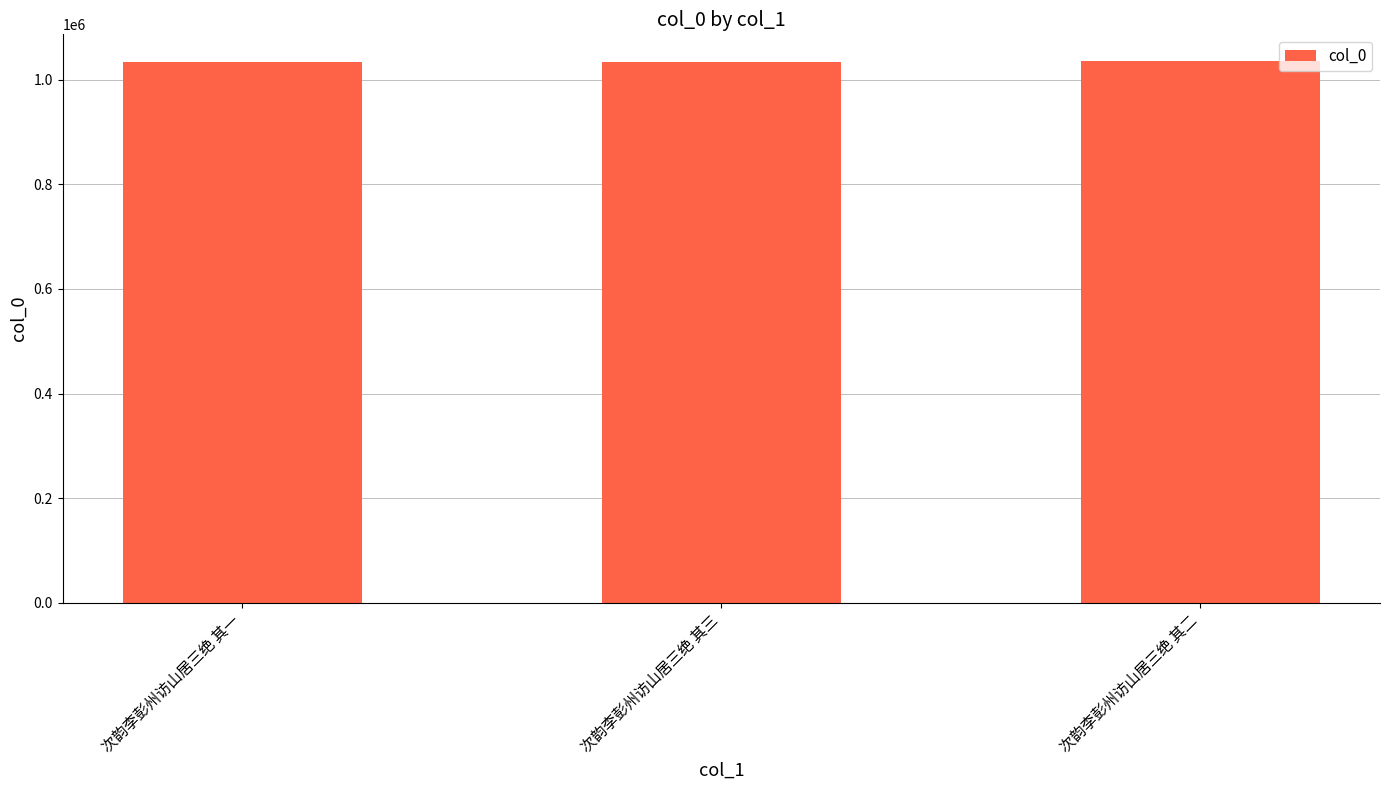

What is the sum of the values at 次韵李彭州访山居三绝 其二 and 次韵李彭州访山居三绝 其三?

2069388